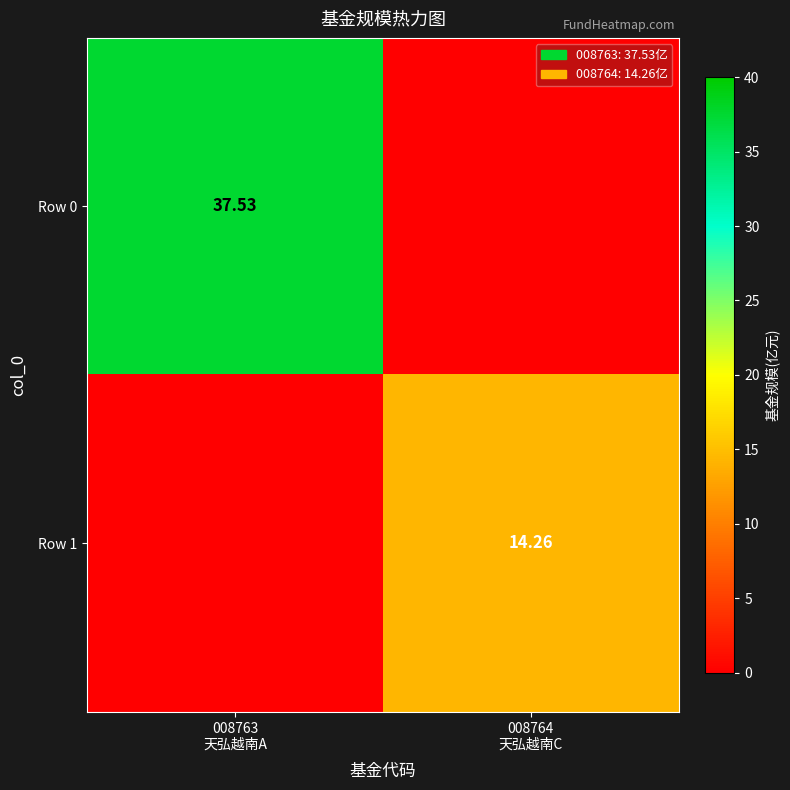

At 008763 天弘越南A, list the series in order from largest to smallest.

Row 0, Row 1